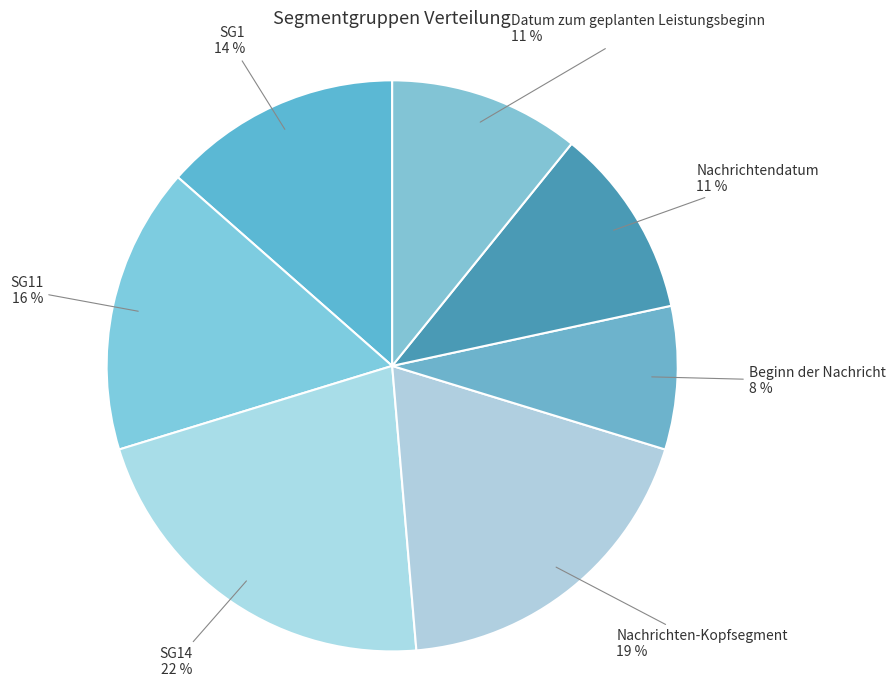

How many slices are in this pie chart?

7